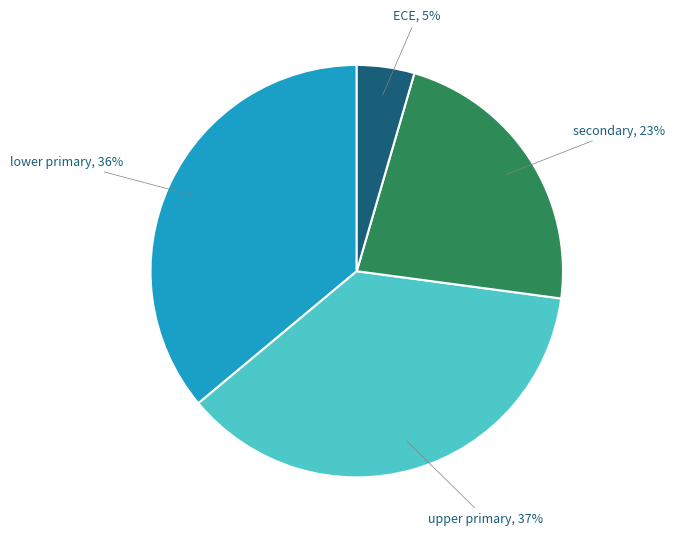

To the nearest percent, what percentage of the pie is secondary?

23%